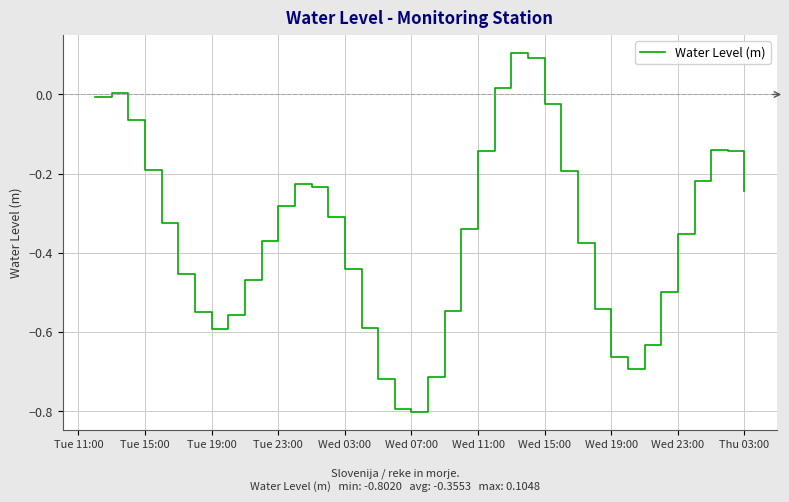

What is the minimum value shown in the chart?

-0.8